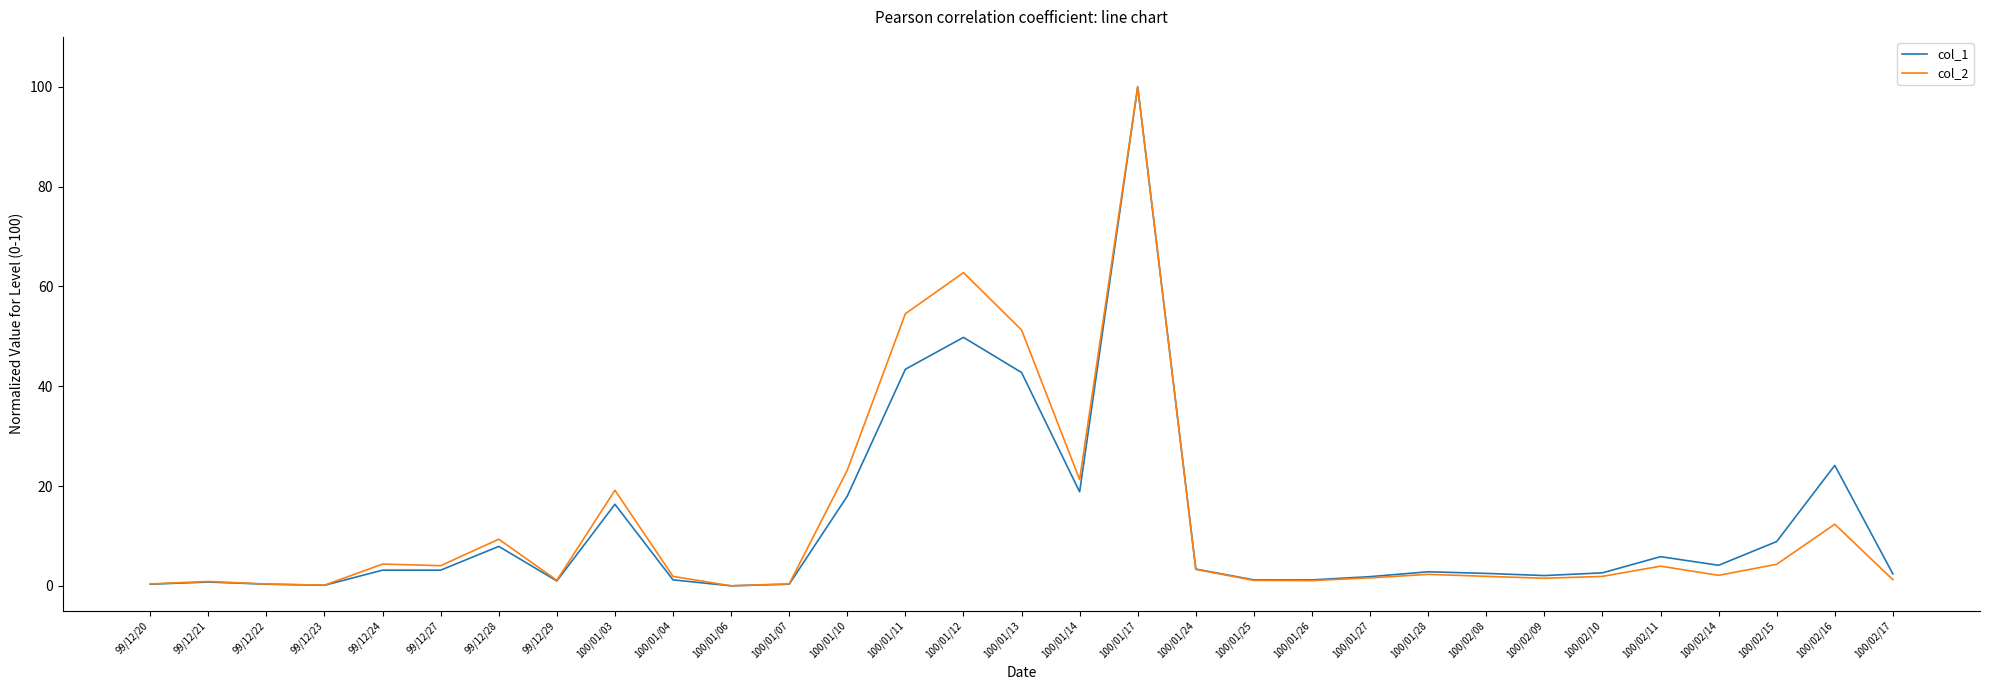

At which category is the sum across all series the highest?

100/01/17